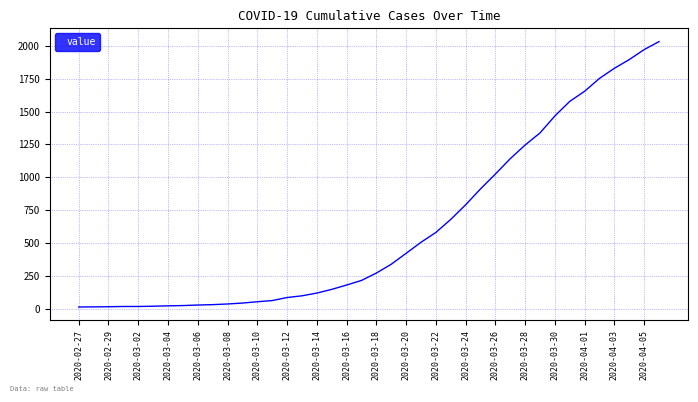

What is the difference between the maximum and minimum values?

2019